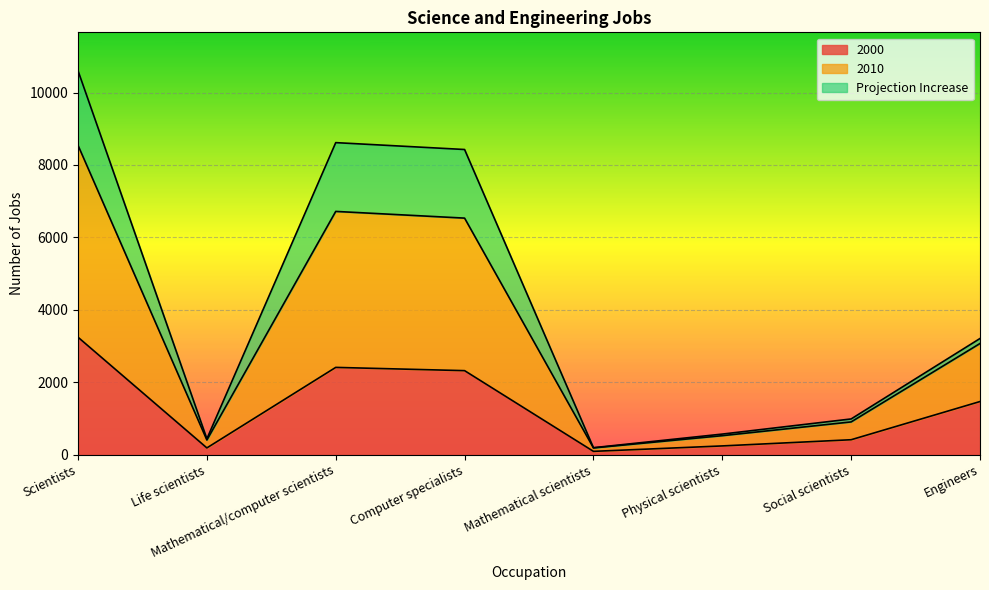

What are all the series names shown in the legend?

2000, 2010, Projection Increase